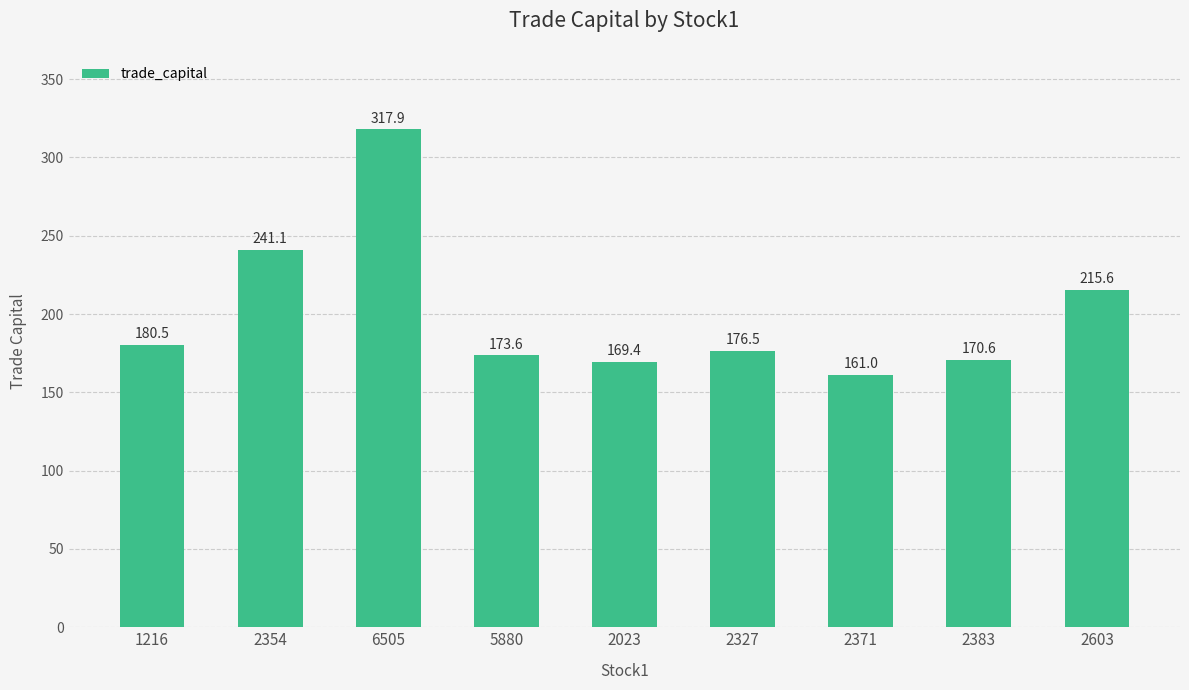

What is the label of the 2nd bar from the left?

2354